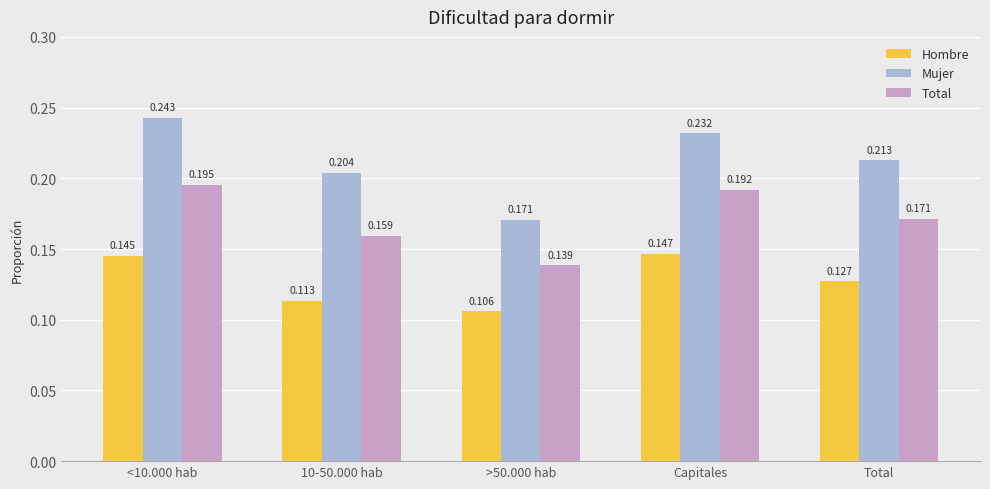

Is the value of Total at Capitales greater than the value of Mujer at 10-50.000 hab?

No